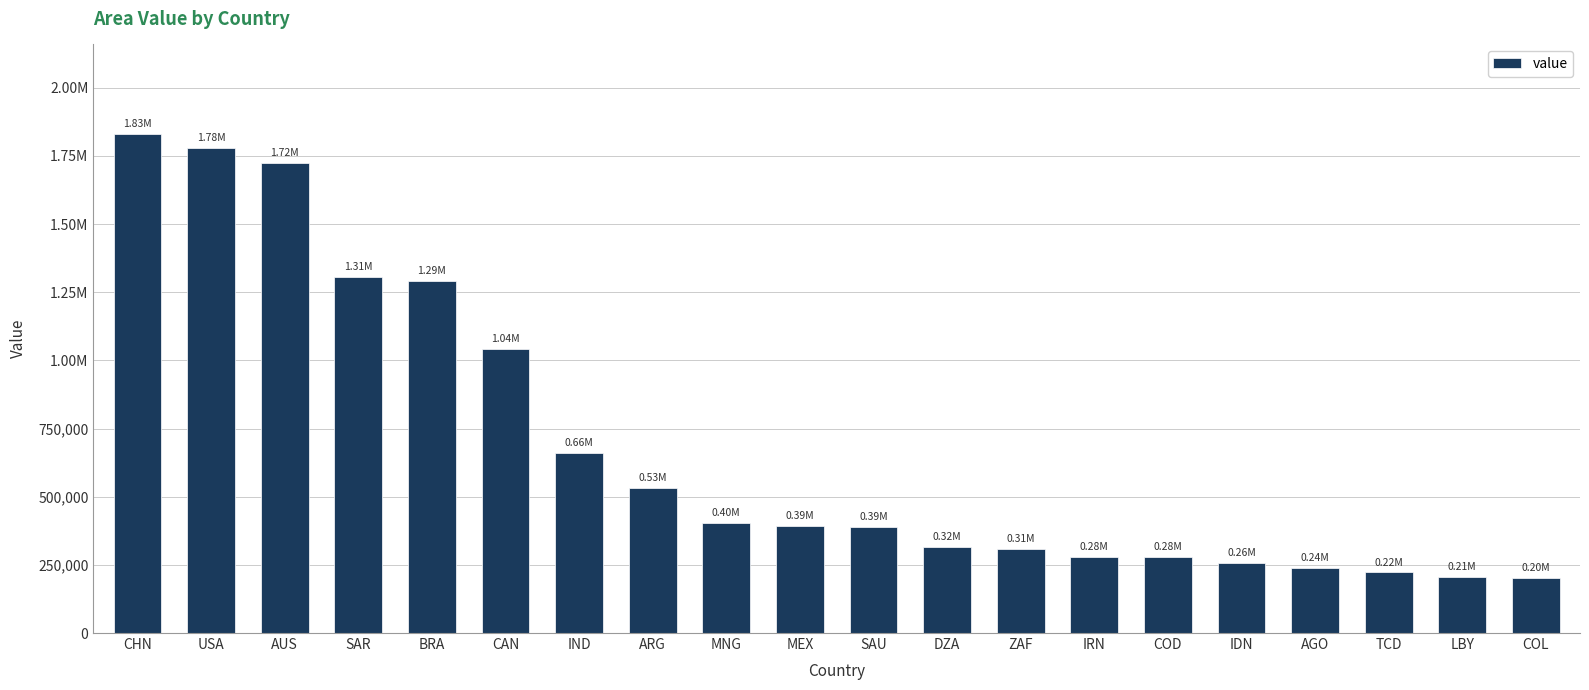

What is the label of the 5th bar from the left?

BRA